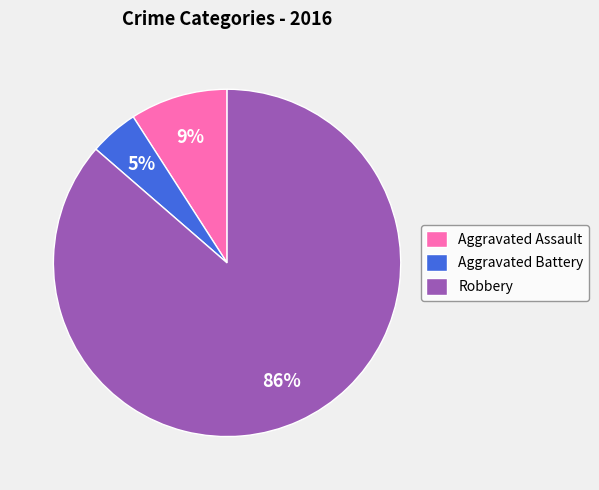

Does Robbery account for over 50% of the chart?

Yes